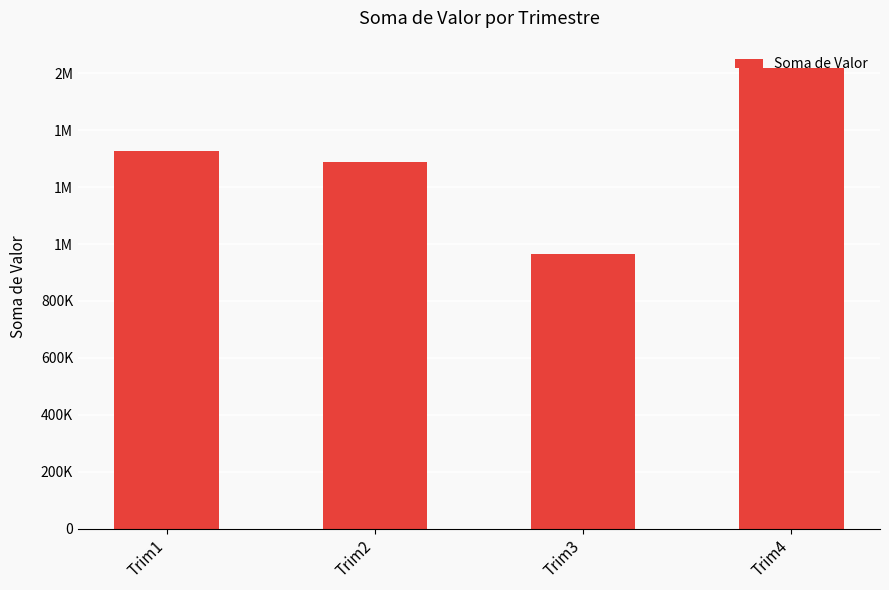

What is the value of the 3rd bar from the left?

966611.1